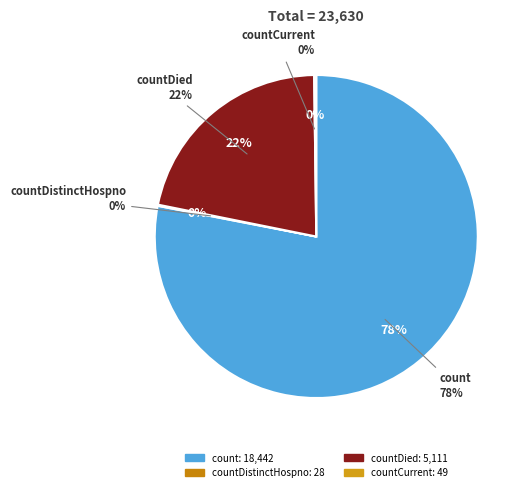

To the nearest percent, what is the difference between the countCurrent and count slice percentages?

78%